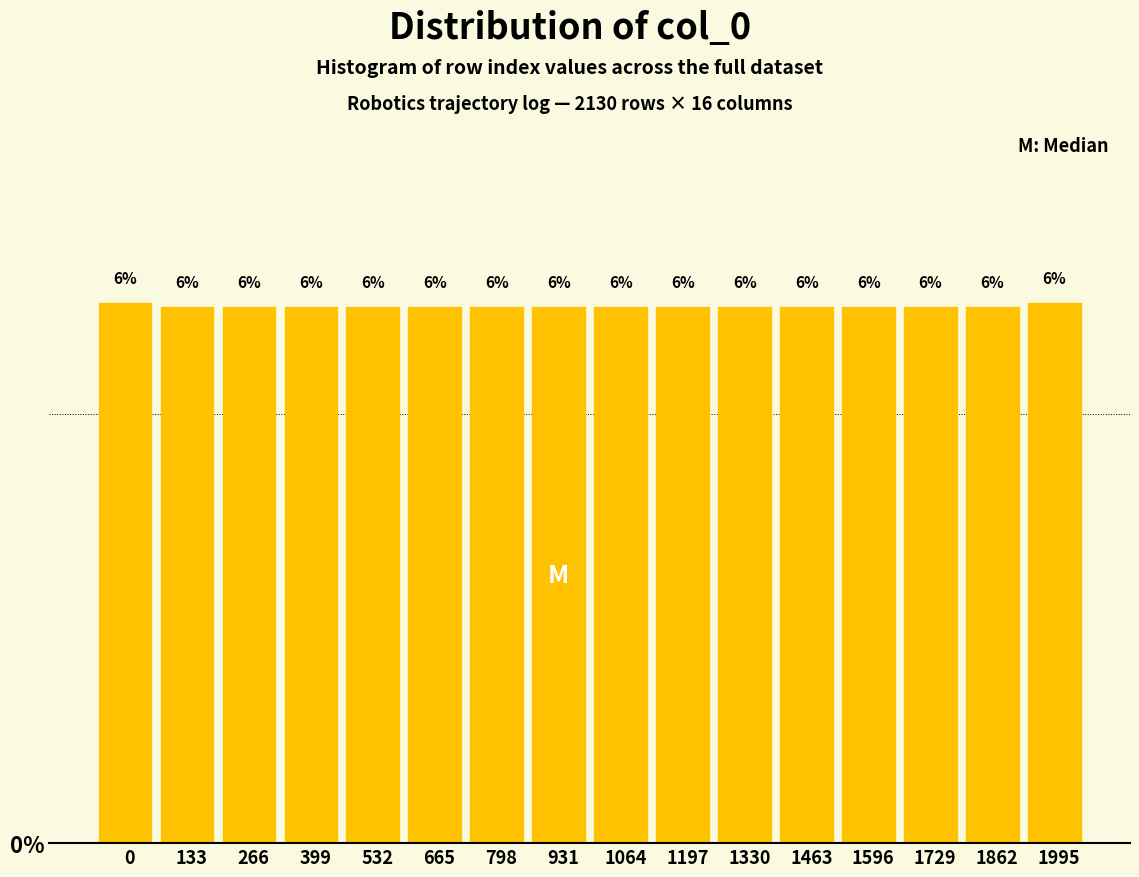

Are the bars horizontal?

No